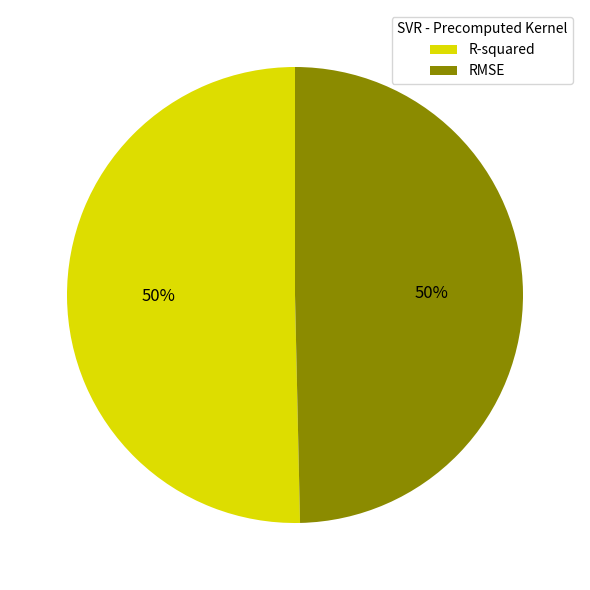

Do R-squared and RMSE together represent more than half of the pie?

Yes